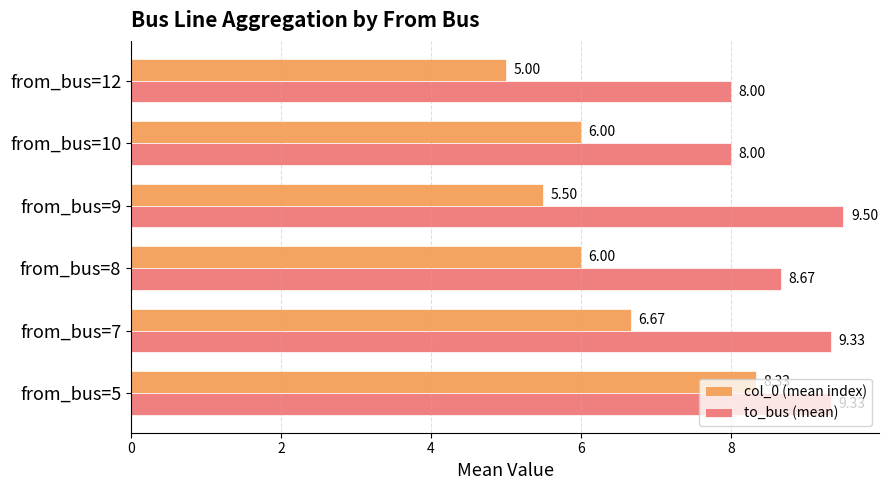

What is the difference between the second highest and minimum values in the col_0 (mean index) series?

1.7